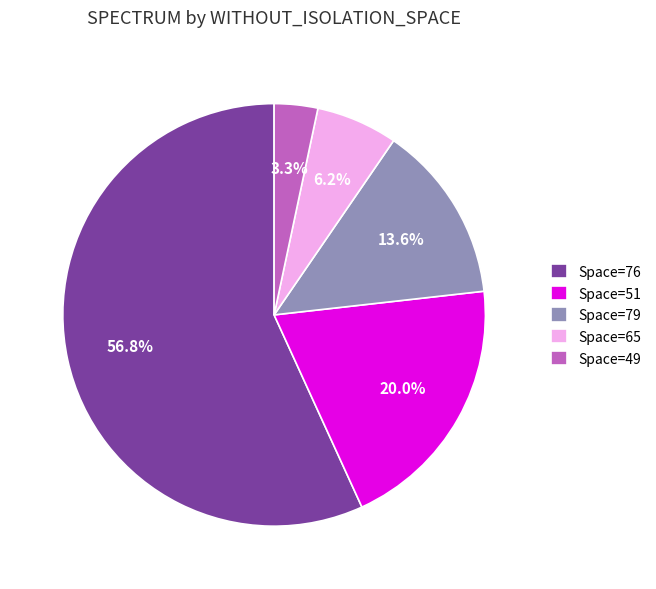

Which has a higher value, Space=51 or Space=49?

Space=51